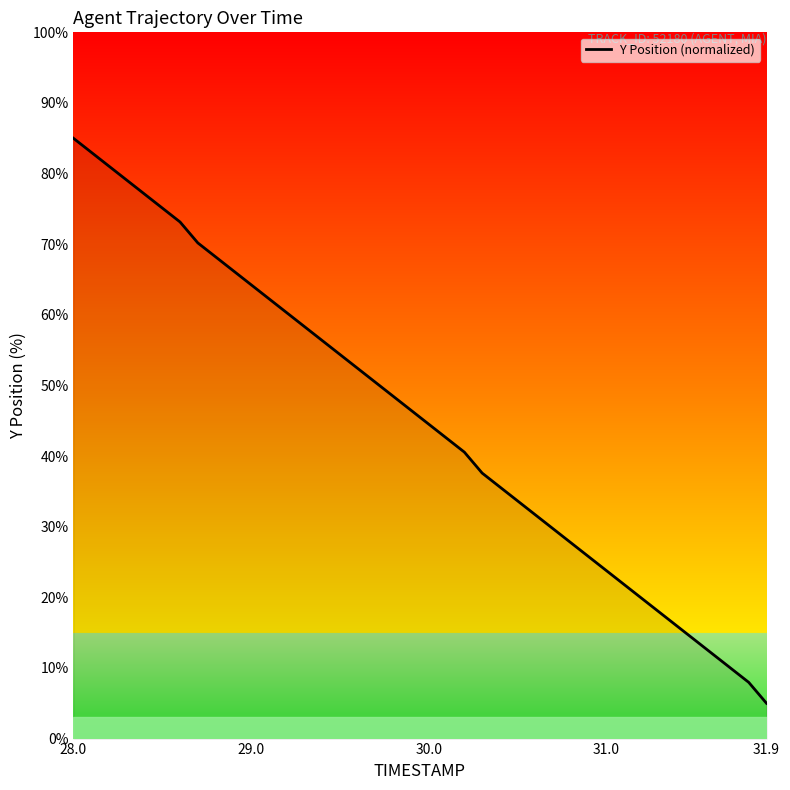

True or false: there are more than 0 points higher than both neighbors.

False